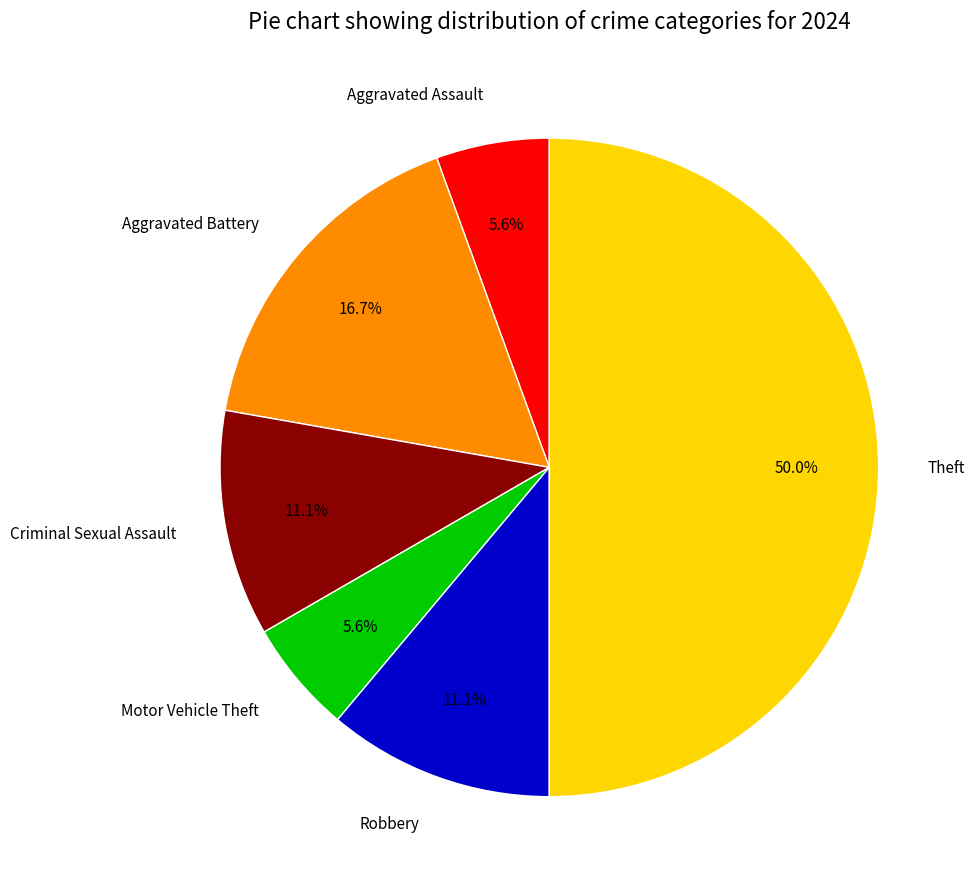

The Aggravated Battery slice represents 17% of the pie. True or false?

True